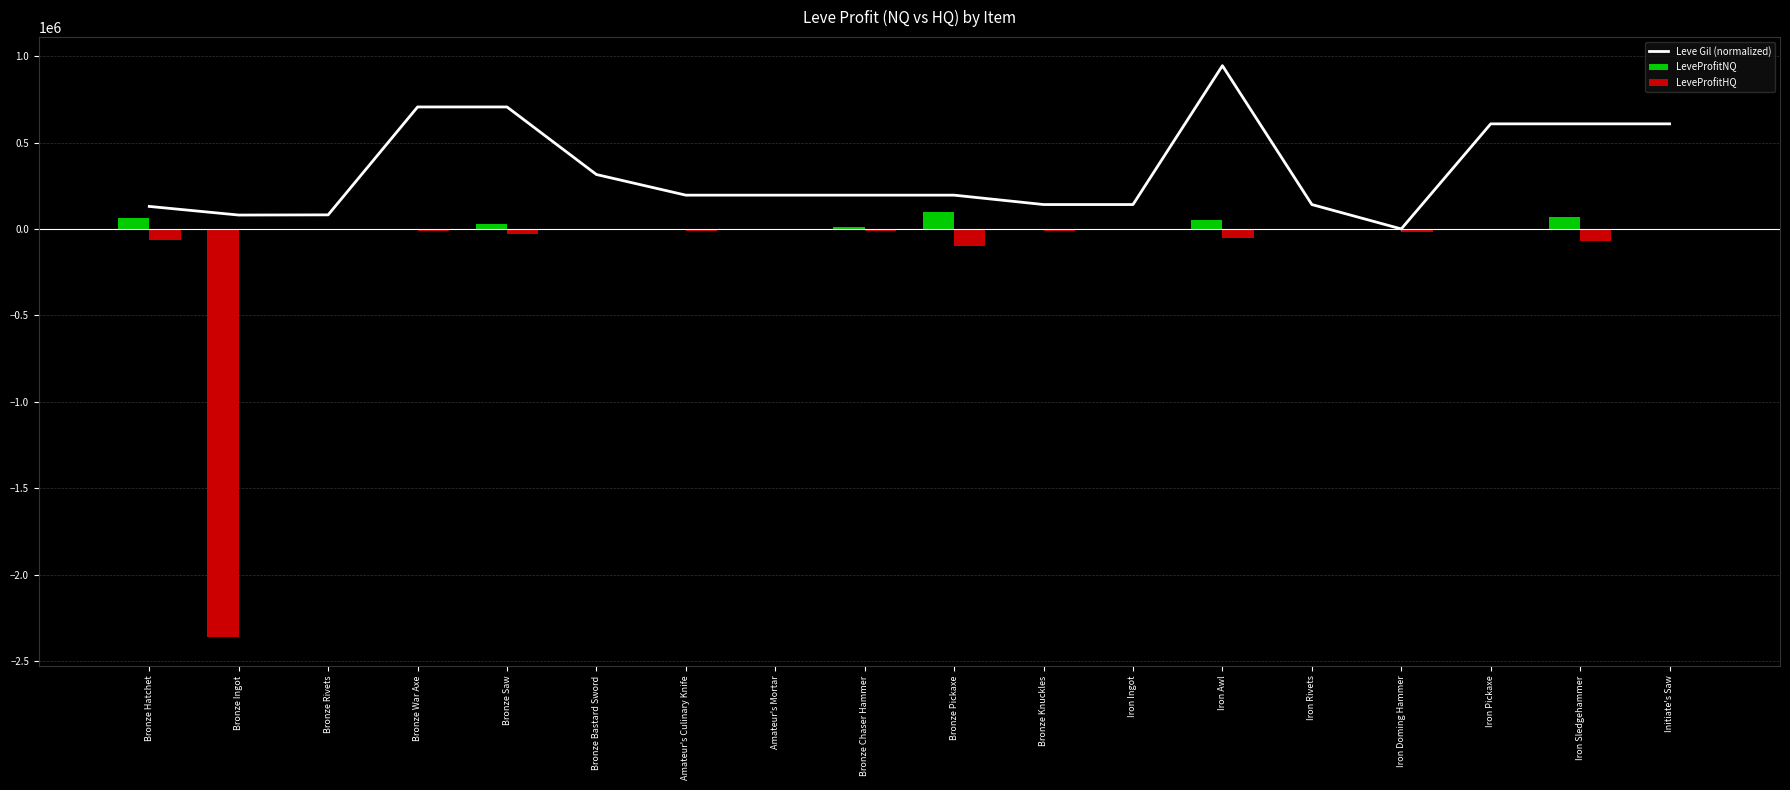

What are all the series names shown in the legend?

Leve Gil (normalized), LeveProfitNQ, LeveProfitHQ